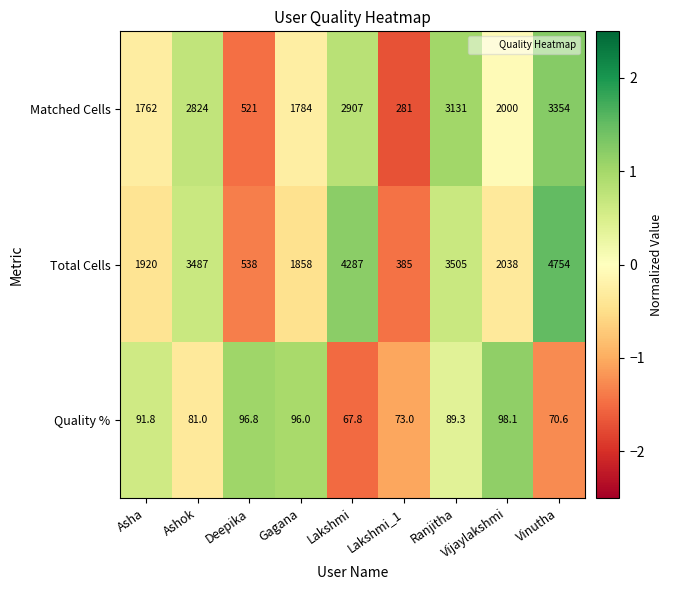

Read the Quality % value at Ranjitha.

89.3